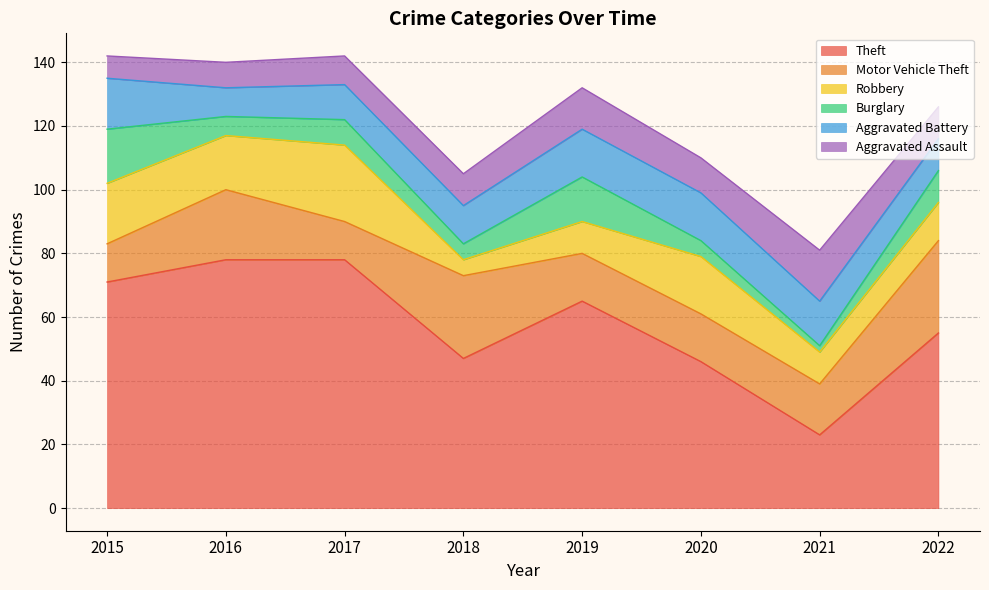

Reading right to left, transcribe all the data shown in this chart.

Theft: 55	23	46	65	47	78	78	71
Motor Vehicle Theft: 29	16	15	15	26	12	22	12
Robbery: 12	10	18	10	5	24	17	19
Burglary: 10	2	5	14	5	8	6	17
Aggravated Battery: 10	14	15	15	12	11	9	16
Aggravated Assault: 10	16	11	13	10	9	8	7